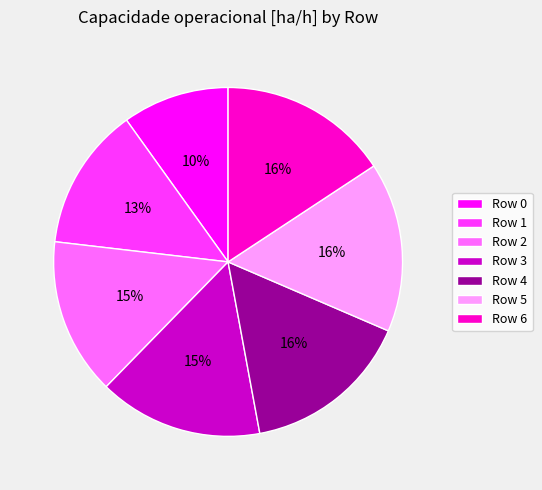

Is there a majority slice in this chart?

No